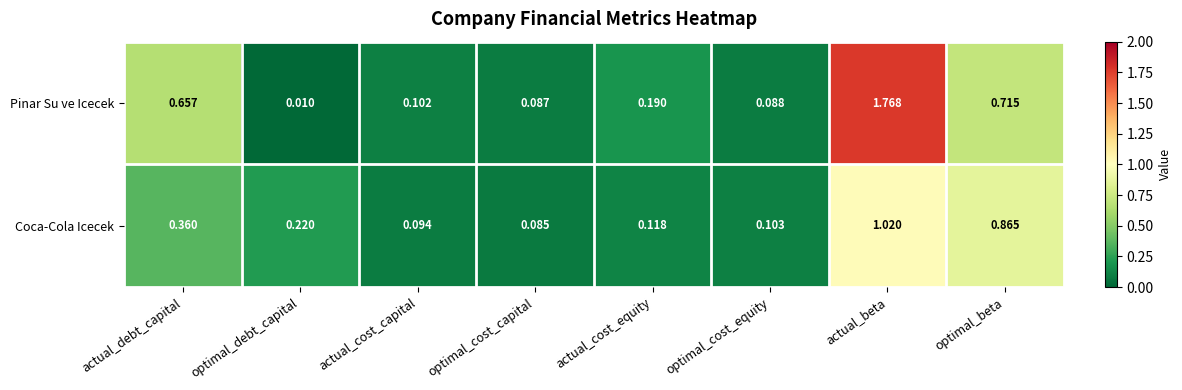

At which label is Pinar Su ve Icecek closest to 0?

optimal_debt_capital